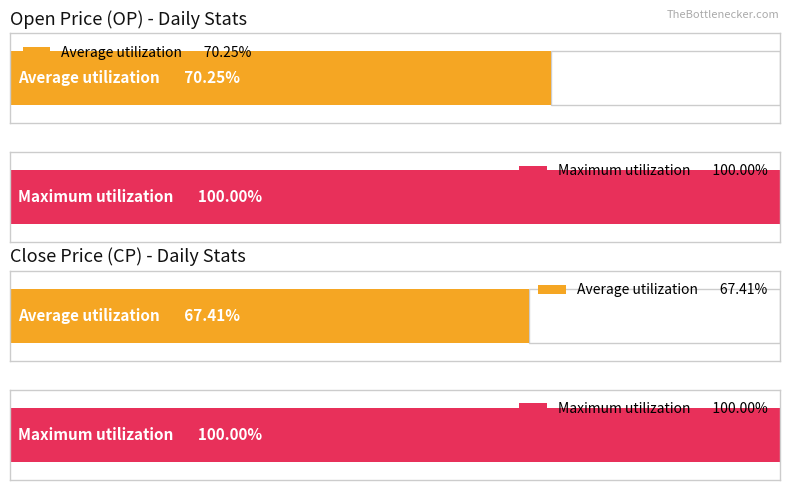

The value of OP at 2017-09-07 is 1.2. True or false?

False